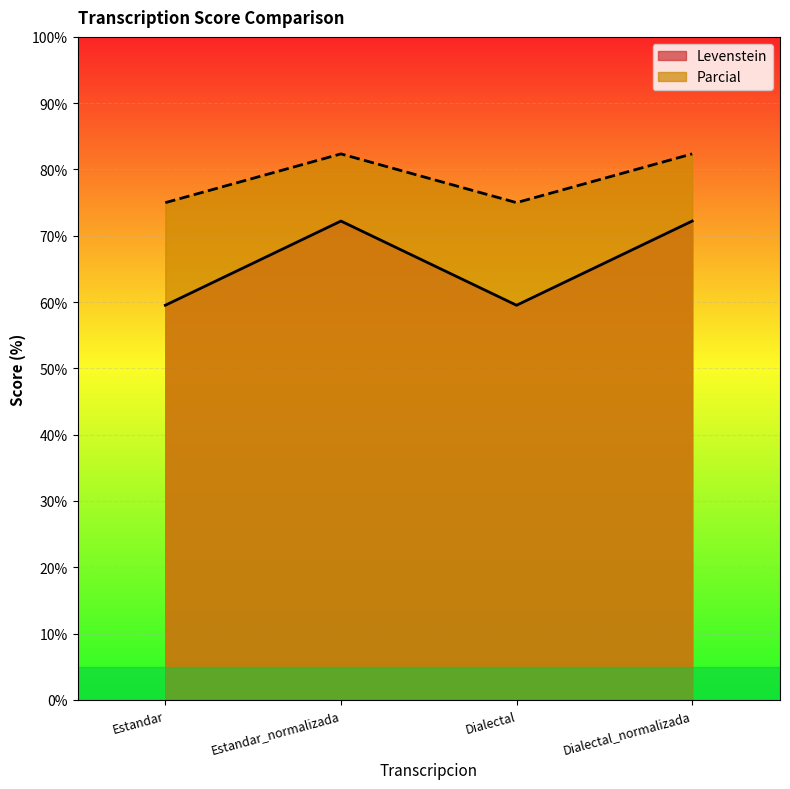

Where is the first local minimum for Levenstein?

Dialectal